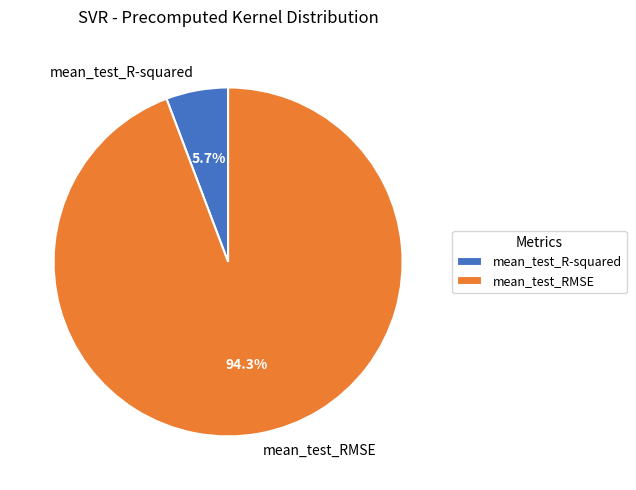

To the nearest percent, what is the average slice percentage?

50%